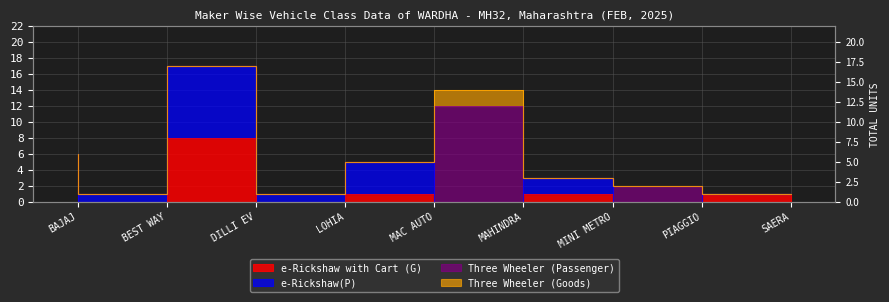

The e-Rickshaw(P) series shows 7 at DILLI EV. True or false?

False